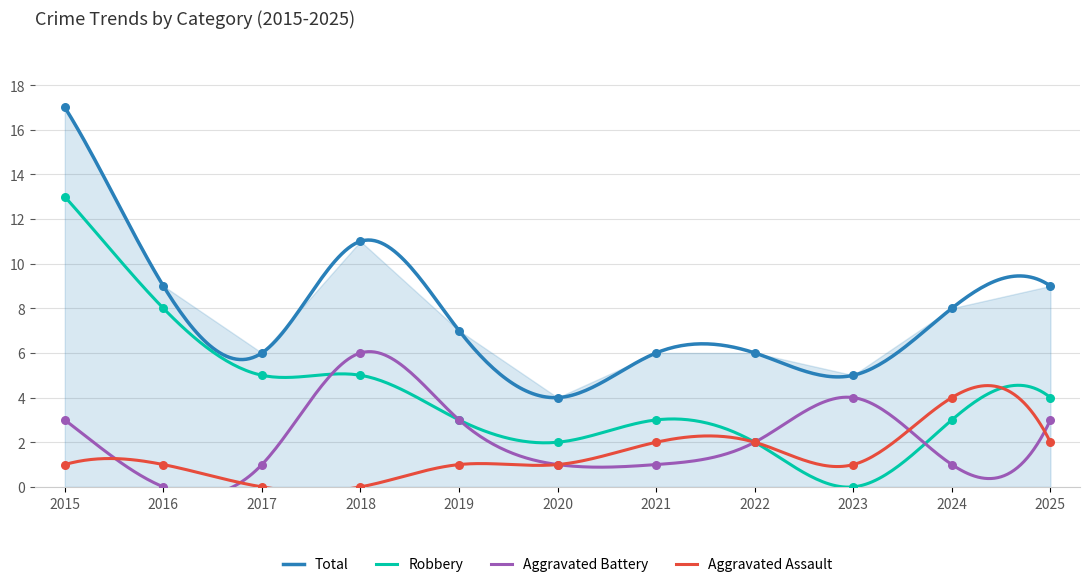

At which category is the sum across all series the highest?

2015